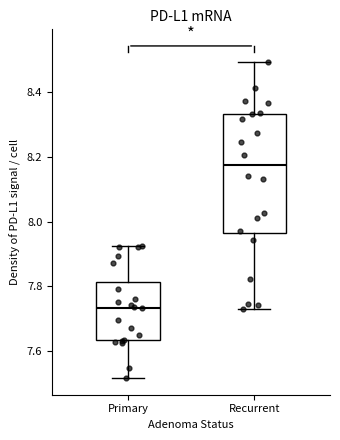

Where is the lower edge of the box for Recurrent on the y-axis? The values are not printed on the chart, so give them approximately, as read against the axis.

7.96